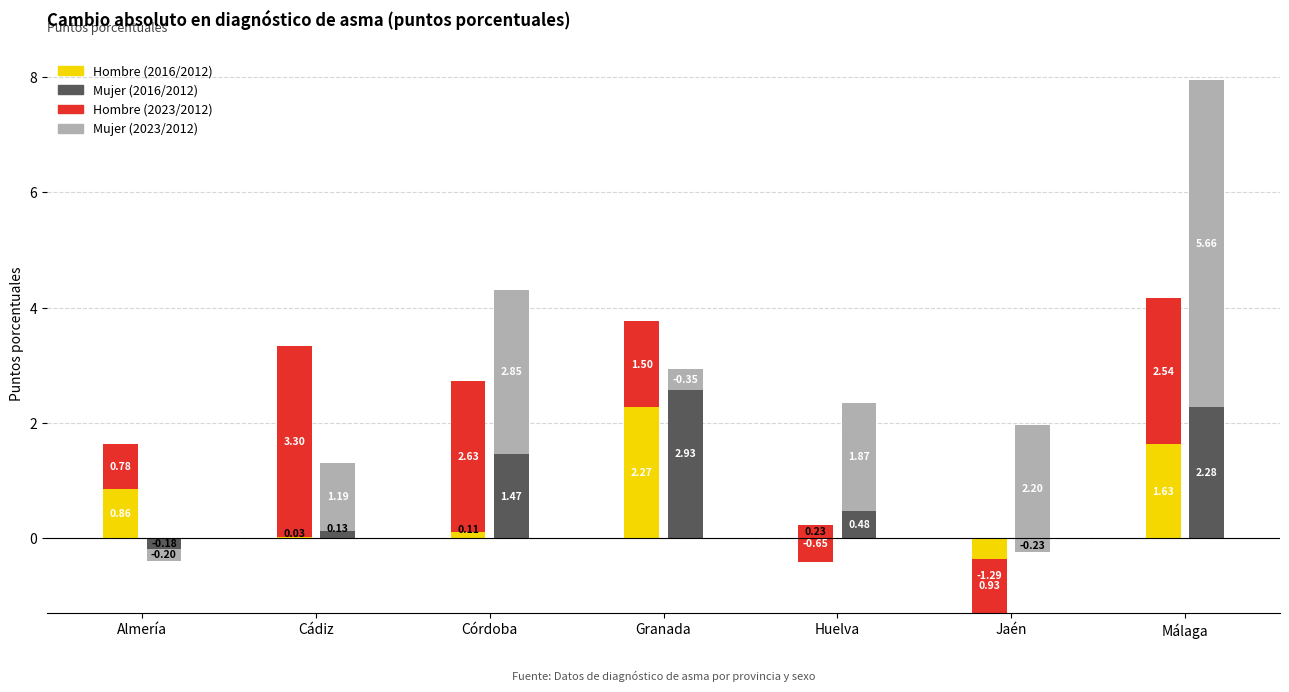

Is the value of Hombre (2023/2012) at Córdoba greater than the value of Mujer (2016/2012) at Cádiz?

Yes